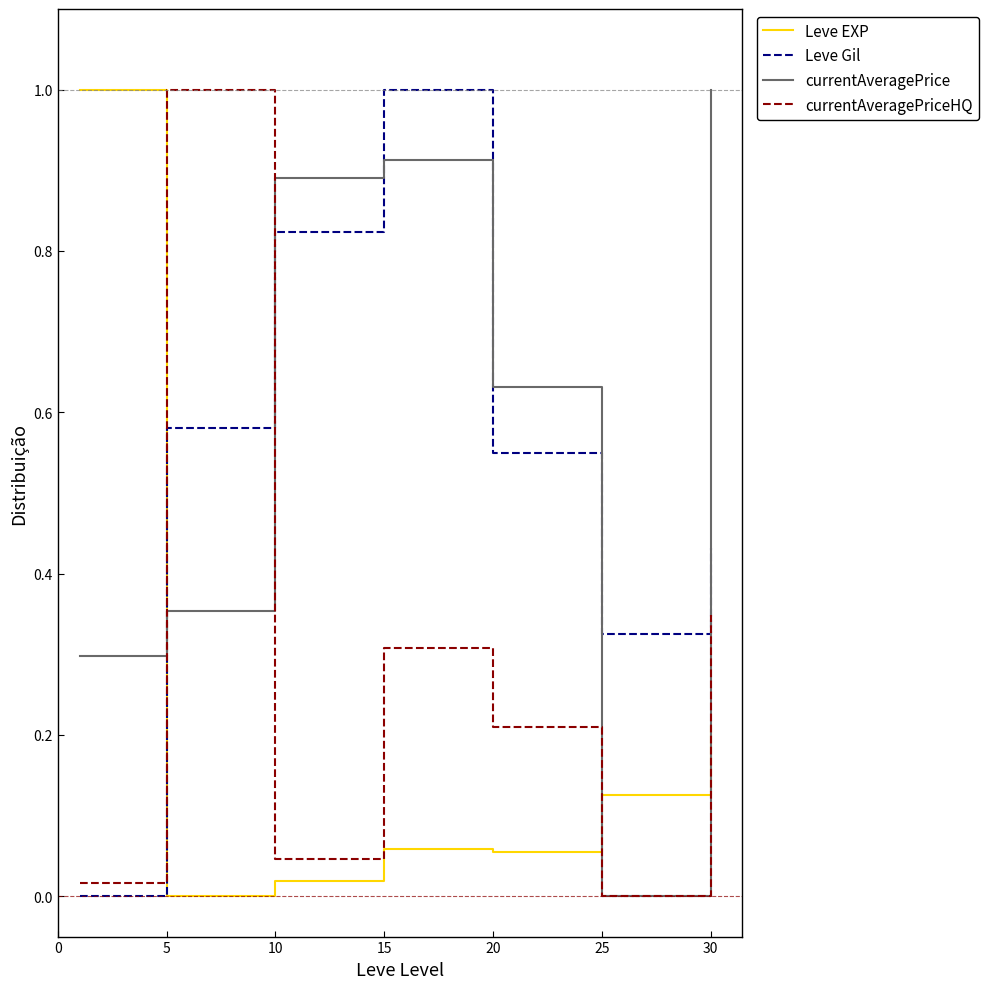

What is the maximum value for Leve Gil?

1.0